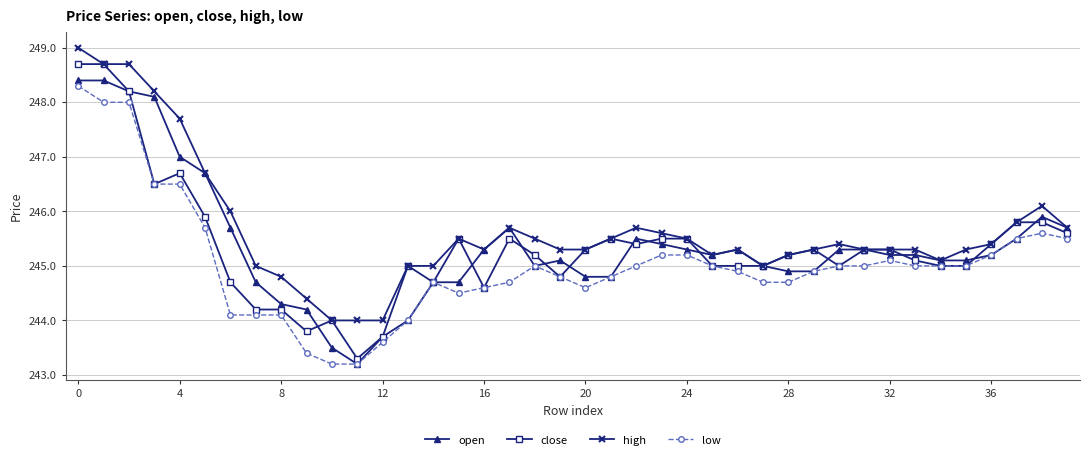

Which series has the largest total across all categories?

high